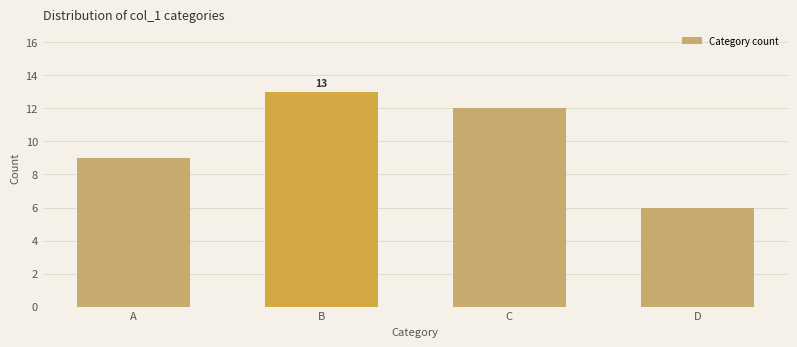

Reading right to left, list all the values displayed in this chart.

D=6	C=12	B=13	A=9